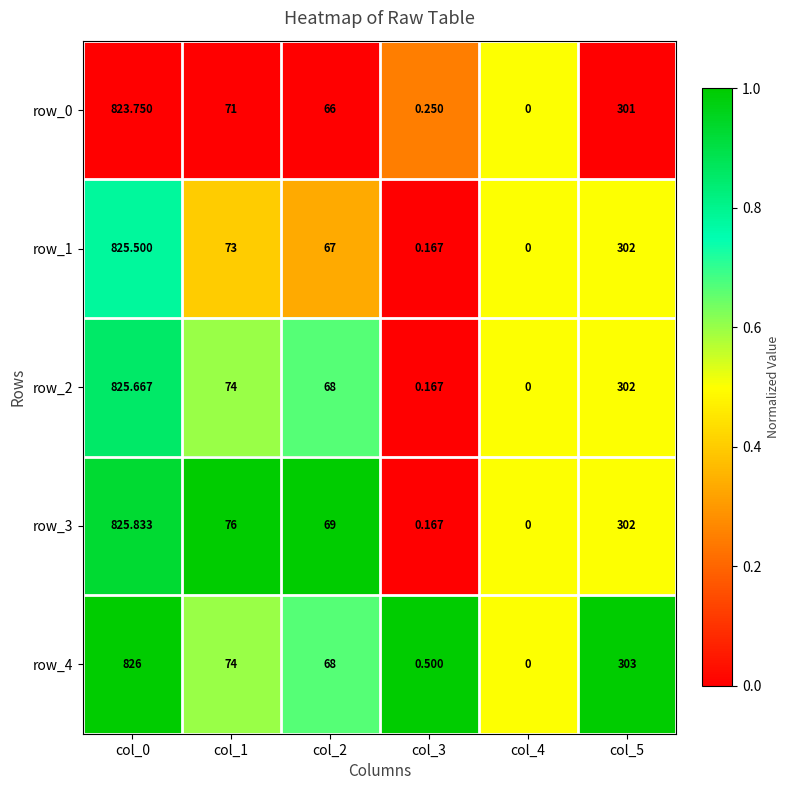

What is the maximum value shown in the chart?

826.0